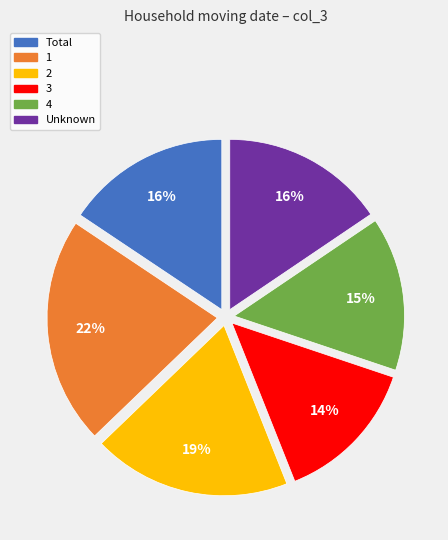

Between 3 and Unknown, which is larger?

Unknown